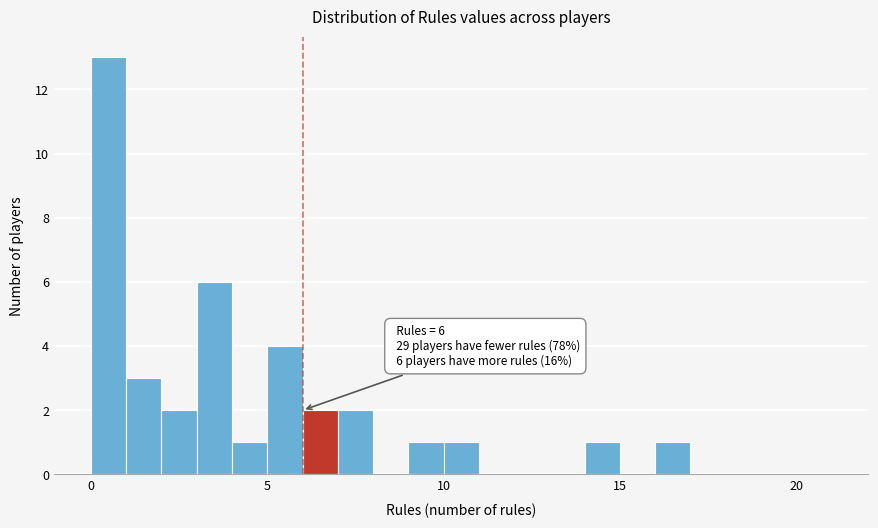

Around what value on the x-axis is the tallest bar? Give the approximate position of its centre, as read against the axis.

0.5